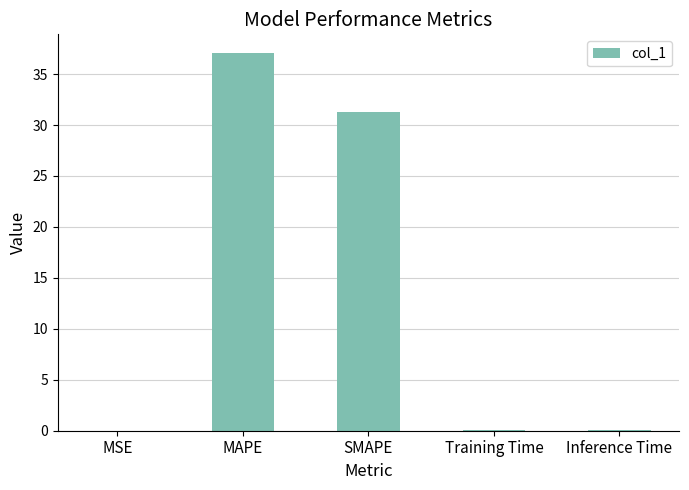

The chart shows a value of 31.3 at SMAPE. True or false?

True